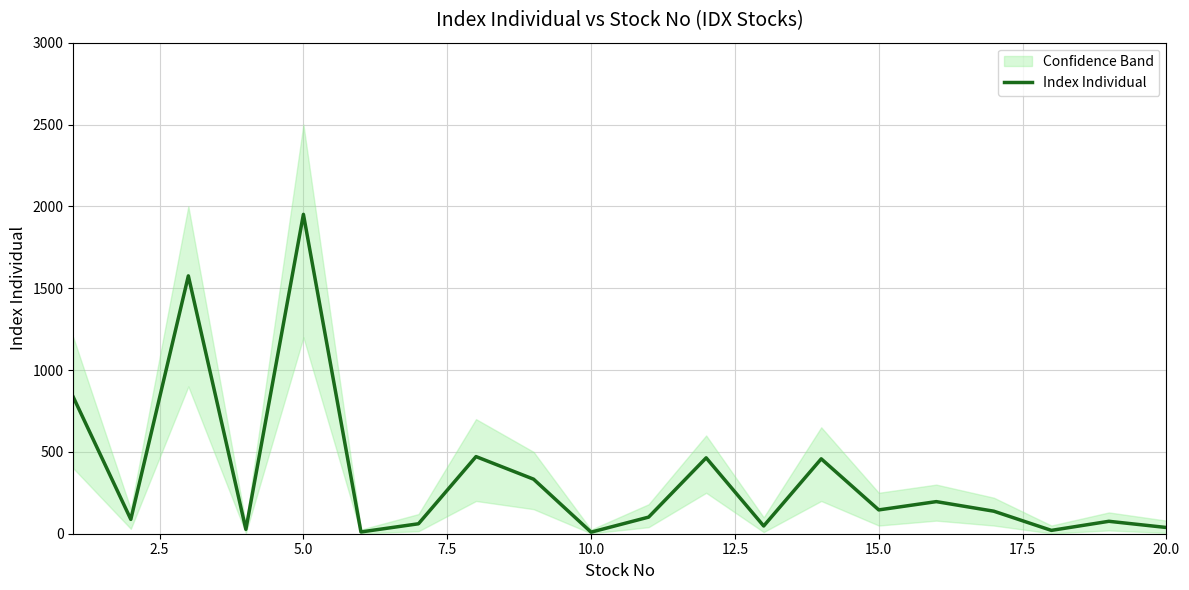

Reading left to right, what are all the values shown in this chart?

834.7	87.7	1575.3	26.7	1951.2	10.8	60.8	471.2	333.3	9.6	101.4	463.6	47.3	457.5	145.5	196.1	137.6	20.4	75.9	38.0